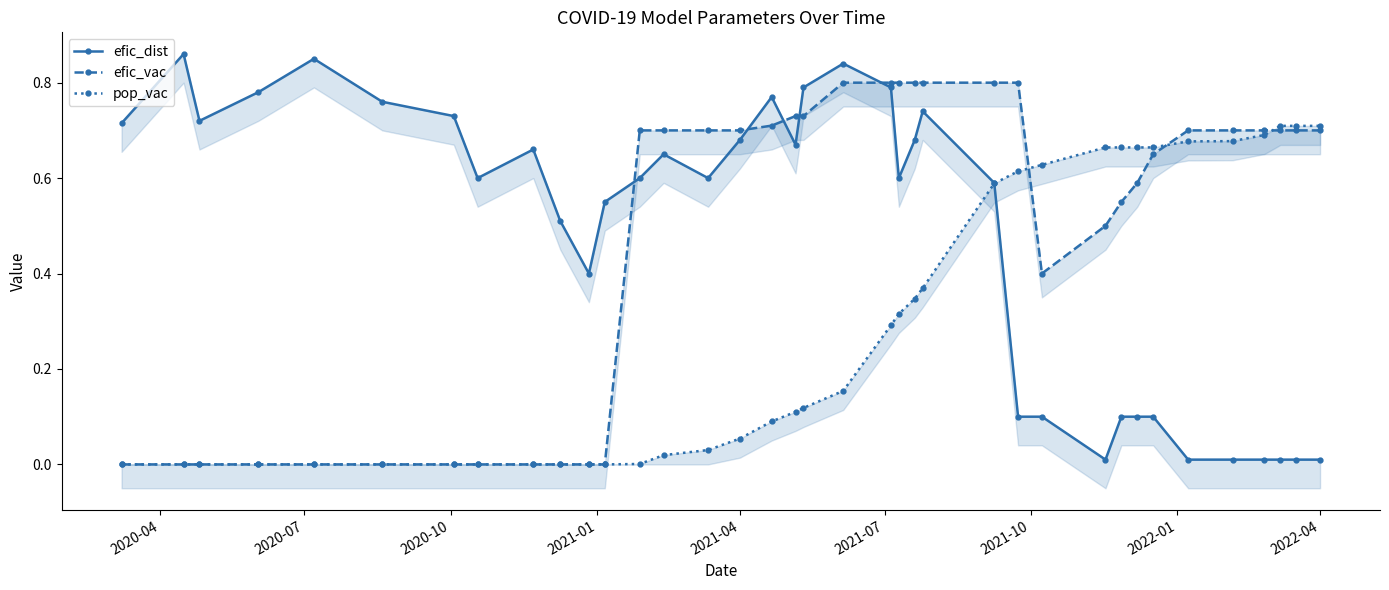

Which label corresponds to the smallest value in the chart?

2020-04